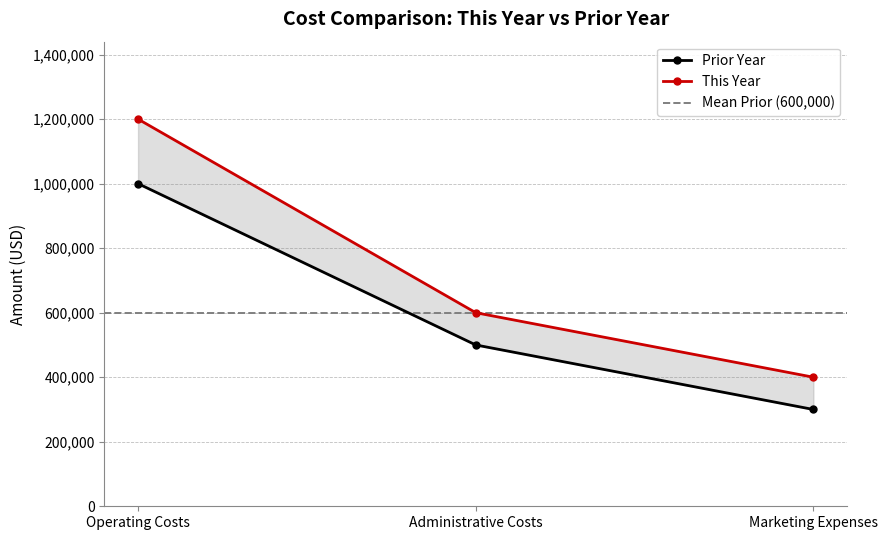

Which label corresponds to the largest value in the chart?

Operating Costs